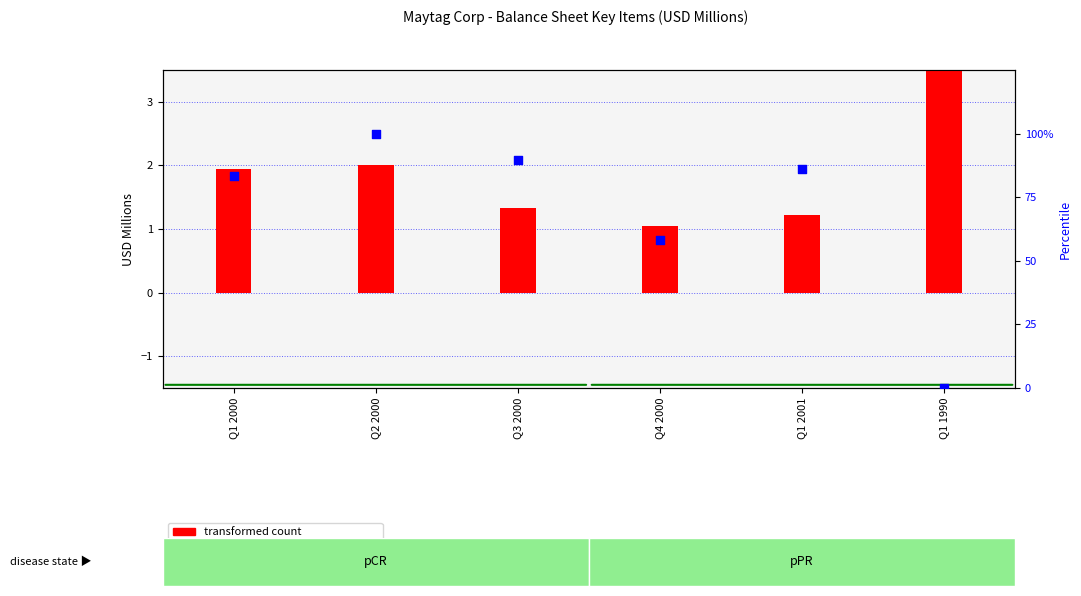

What is the change in value from Q1 2001 to Q1 1990?

-86.2